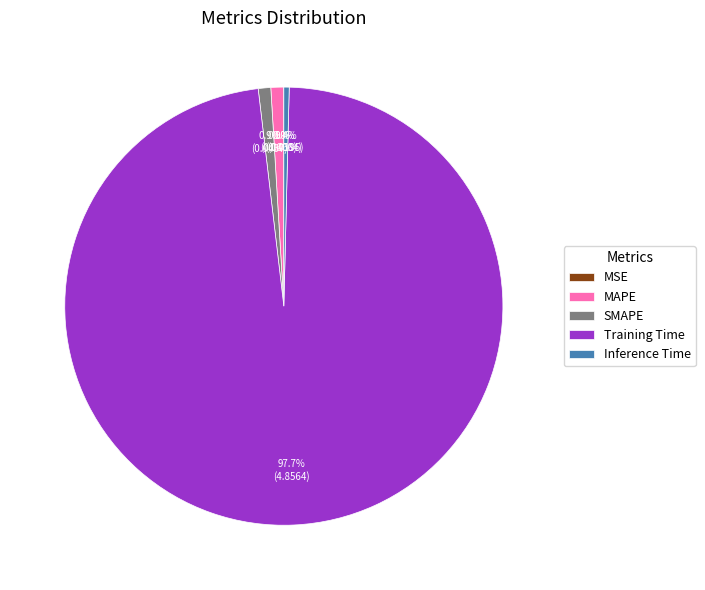

Is there a majority slice in this chart?

Yes